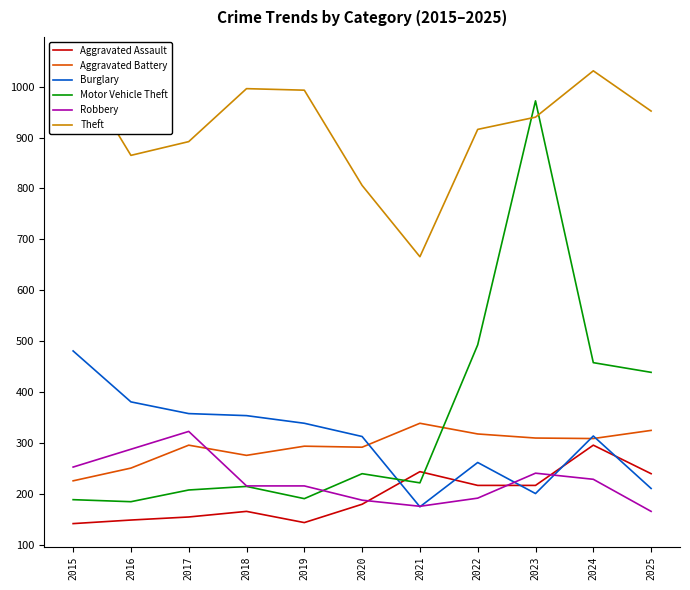

Rank the series by their maximum value, from lowest to highest.

Aggravated Assault, Robbery, Aggravated Battery, Burglary, Motor Vehicle Theft, Theft